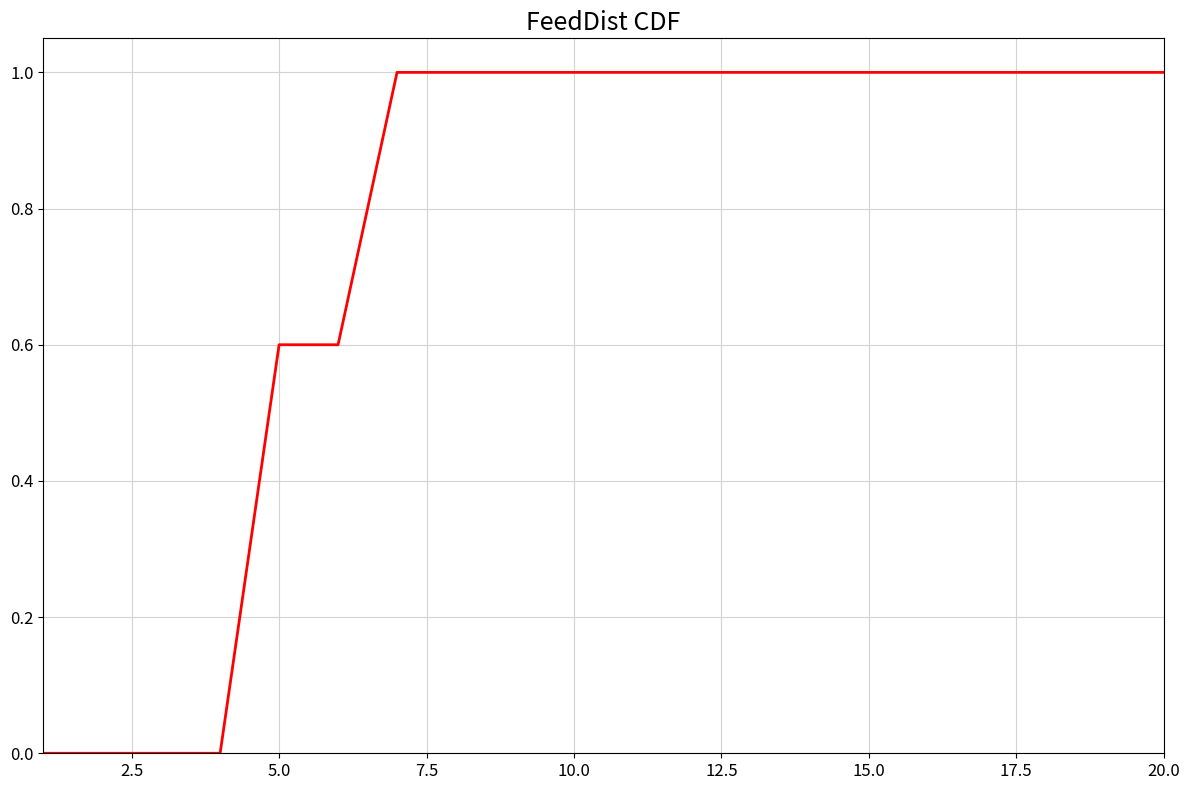

How many lines are shown in the chart?

1